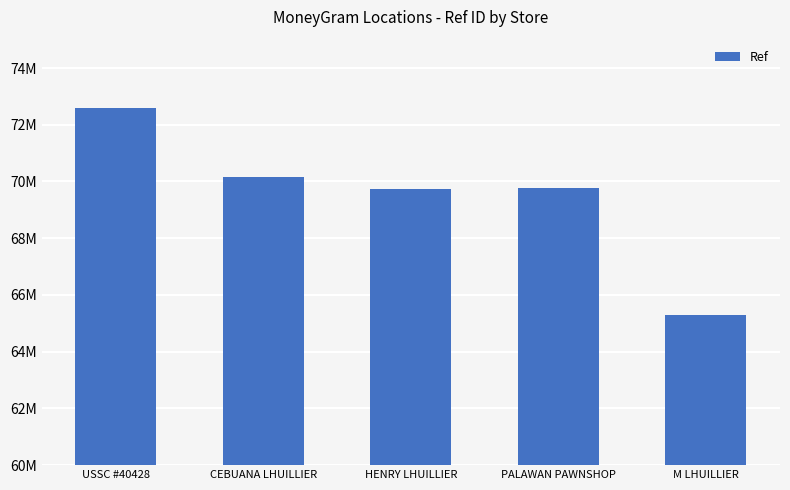

Which label corresponds to the largest value in the chart?

USSC #40428